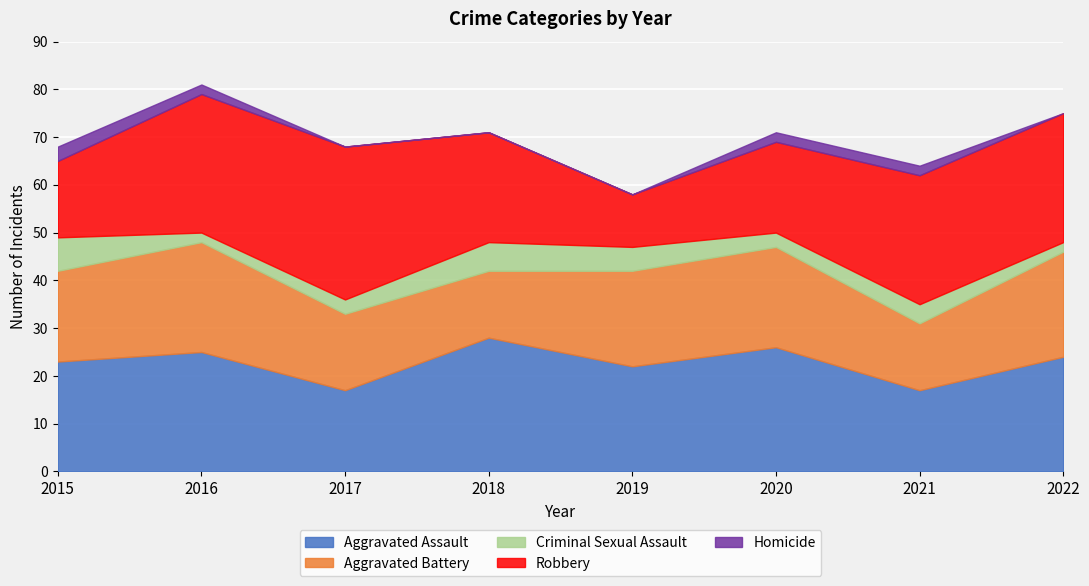

What is the lowest value of the Aggravated Assault series?

17